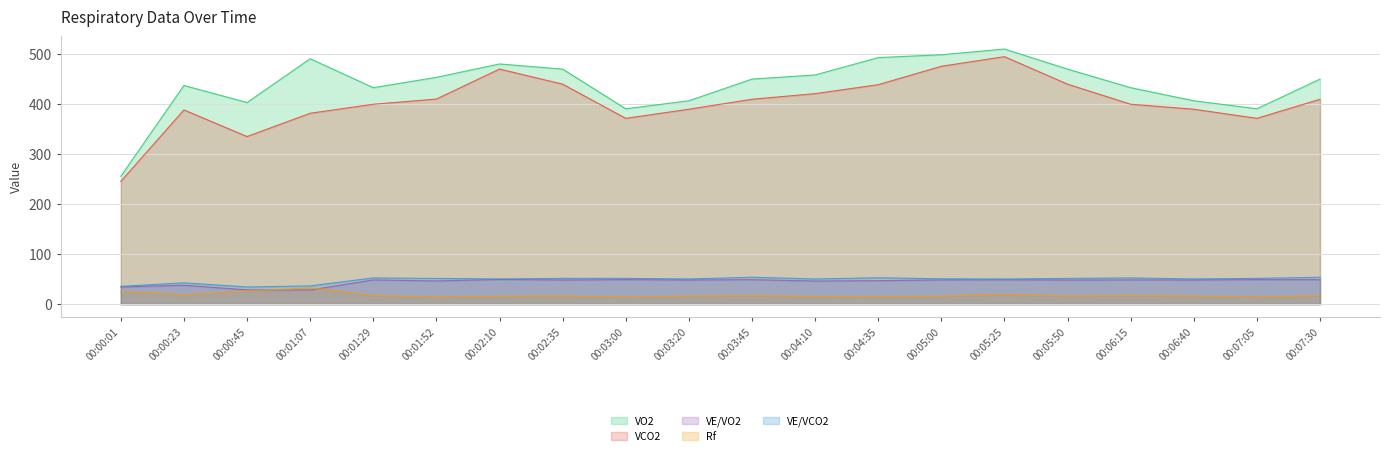

At which category does the chart reach its peak across all series?

00:05:25